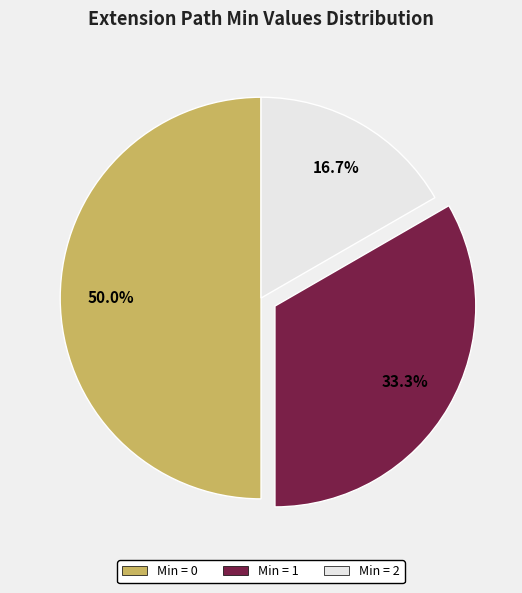

How many segments does this pie chart have?

3